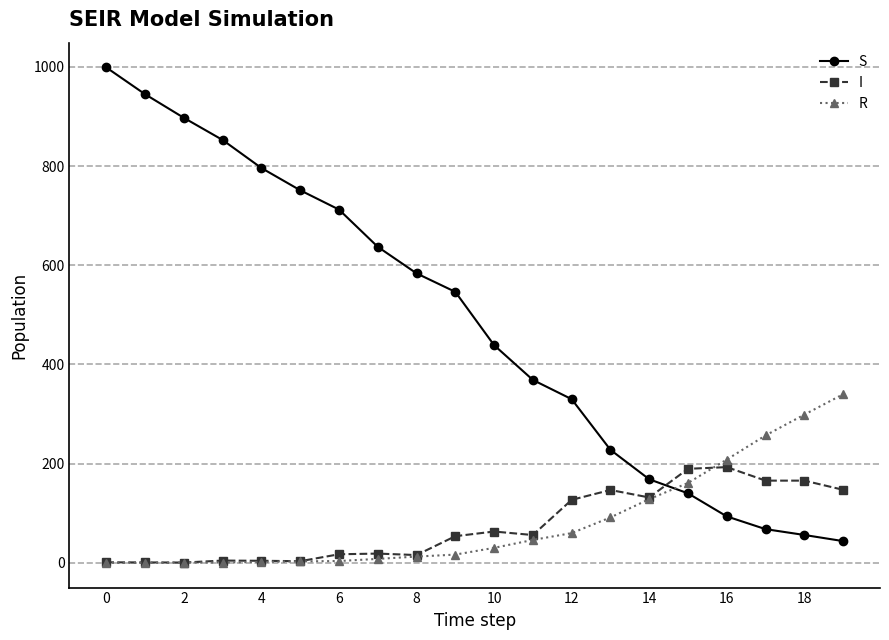

How many values in the S series exceed 546?

10